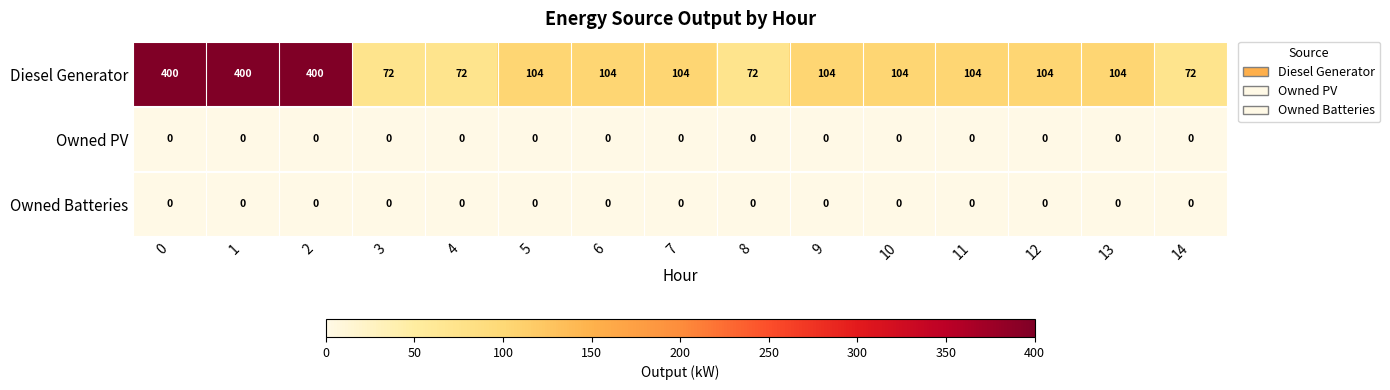

Which series has the widest spread of values?

Diesel Generator